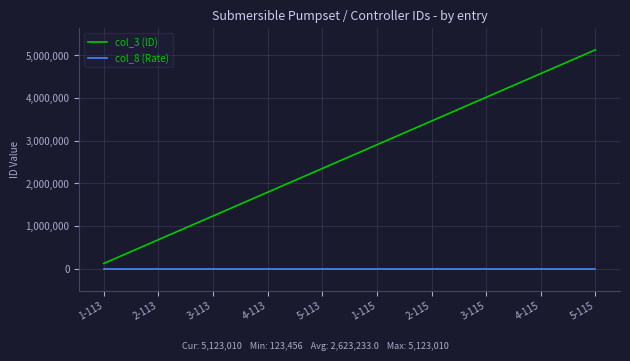

What is the greatest value displayed?

5123010